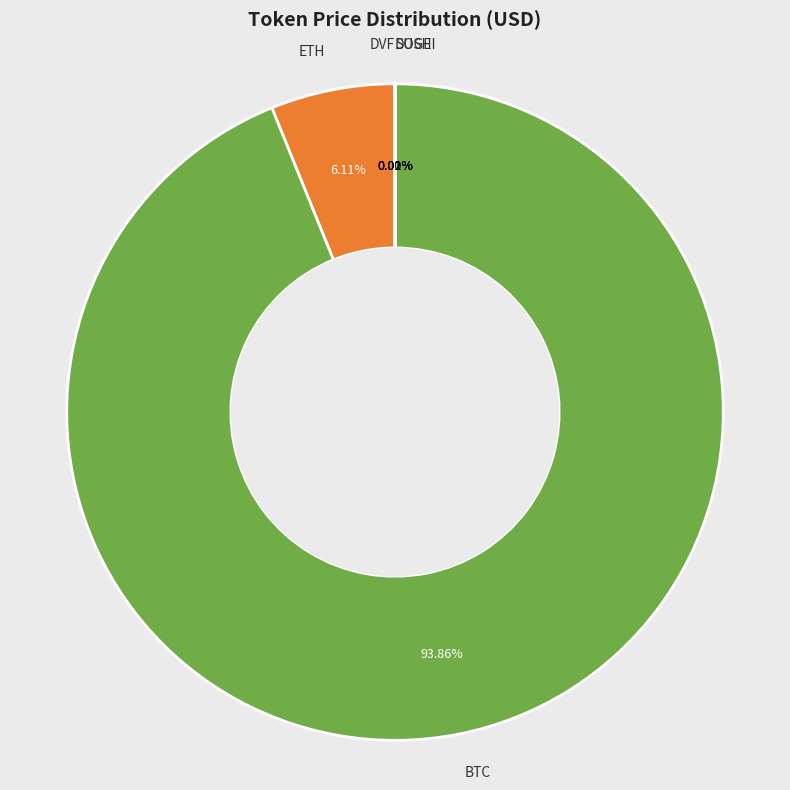

Which category has the biggest portion of the pie?

BTC